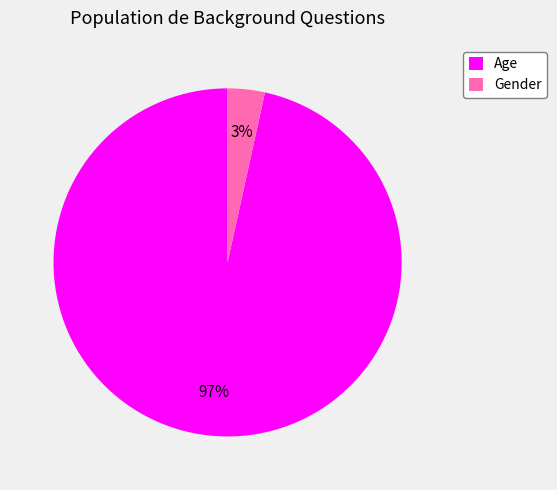

What is the smallest slice in the pie chart?

Gender